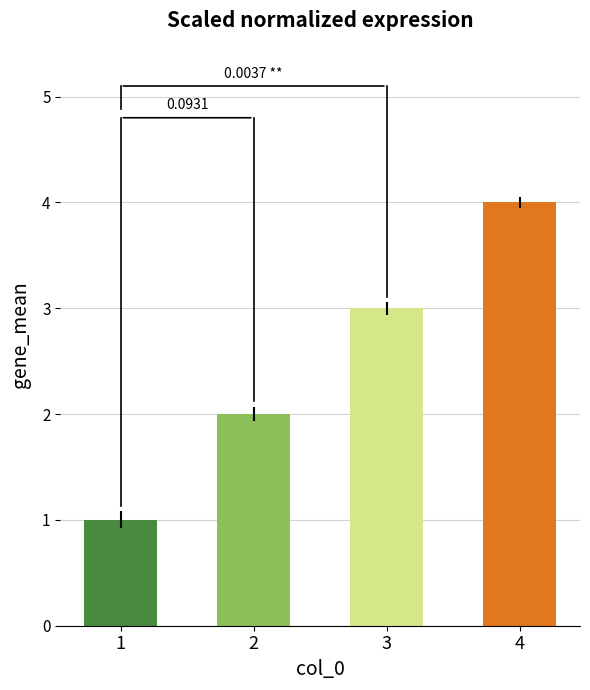

True or false: the data shows 2 at 4.

False